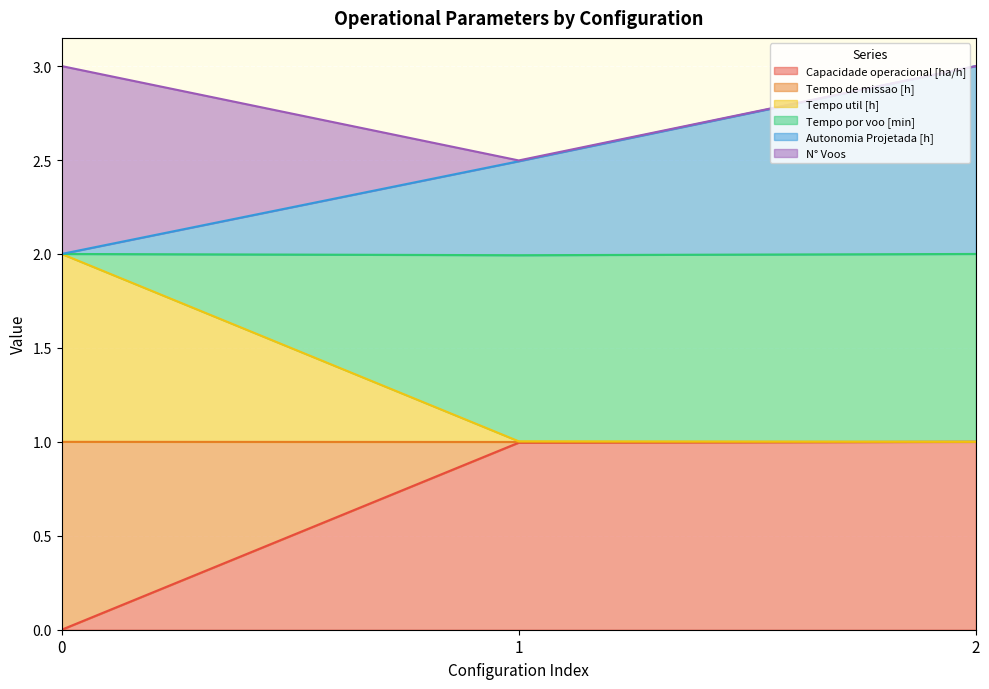

True or false: Capacidade operacional [ha/h] has a value of 1.0 at 1.

True